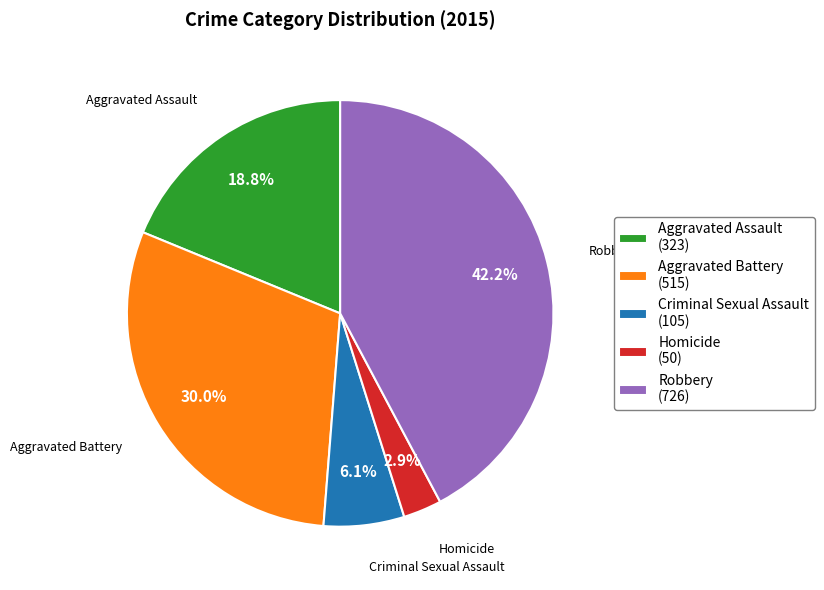

What is the total percentage of Homicide and Aggravated Battery?

32.9%